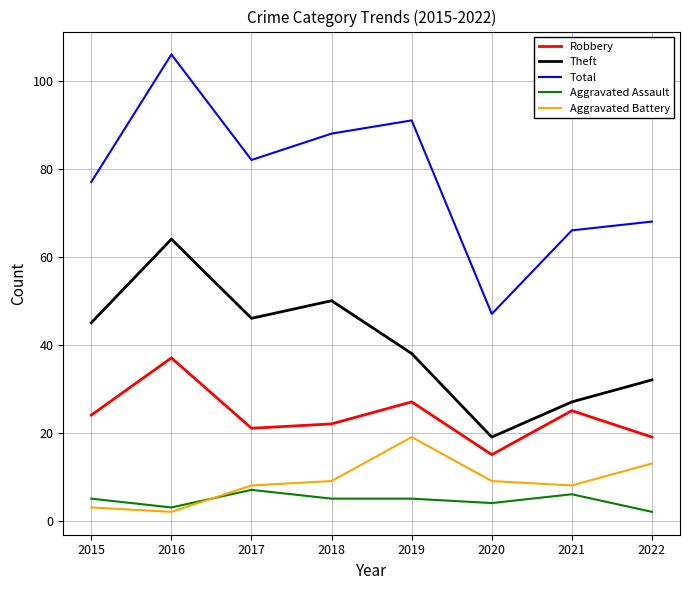

What is the difference between the highest and lowest values at 2017?

75